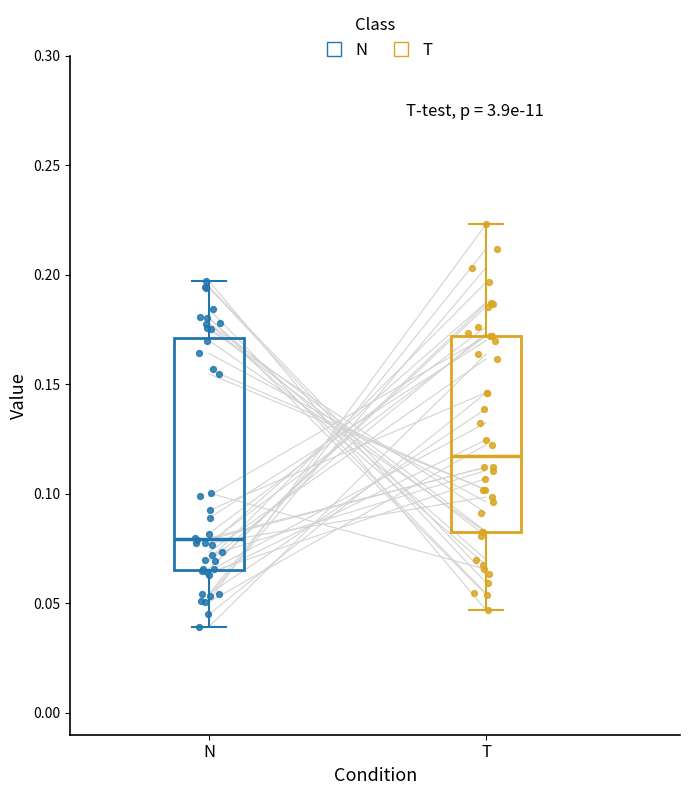

Reading left to right, read every box against the y-axis: the position of its median line, the range the box covers, and the ends of its whiskers. The values are not printed on the chart, so give them approximately, as read against the axis.

N: median 0.080, box 0.065 to 0.170, whiskers 0.040 to 0.195
T: median 0.115, box 0.085 to 0.170, whiskers 0.045 to 0.225